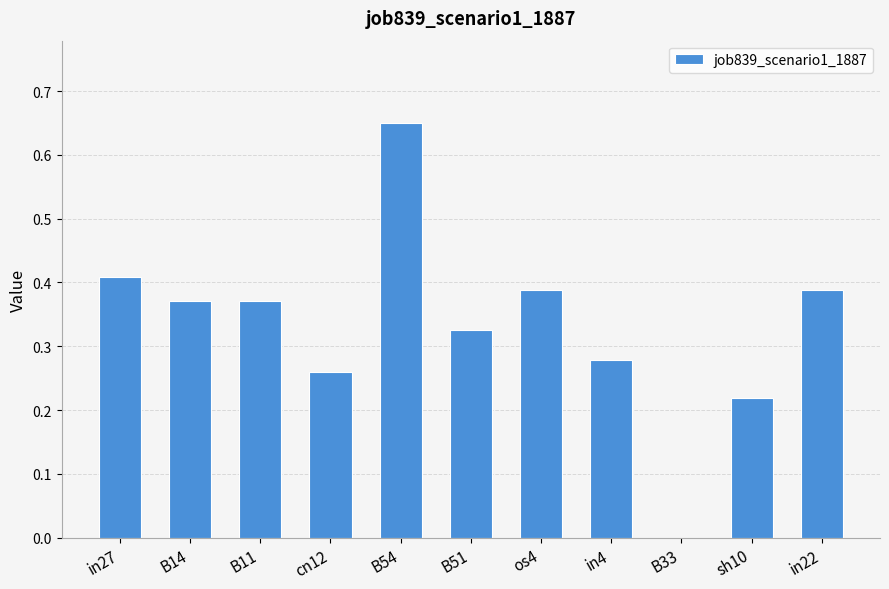

At which category does the chart reach its peak across all series?

B54